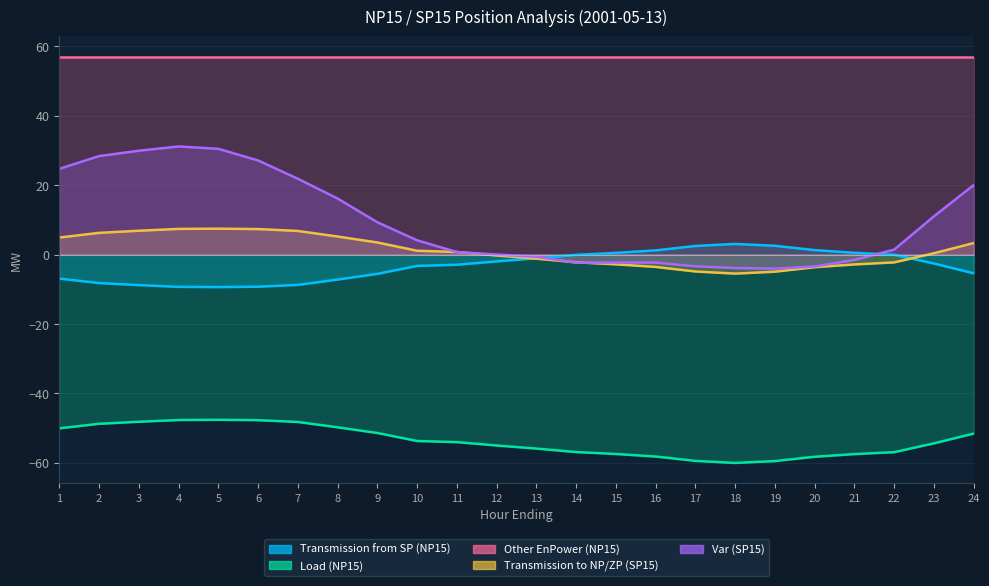

Is it true that Var (SP15) equals 29.9 at 3?

True